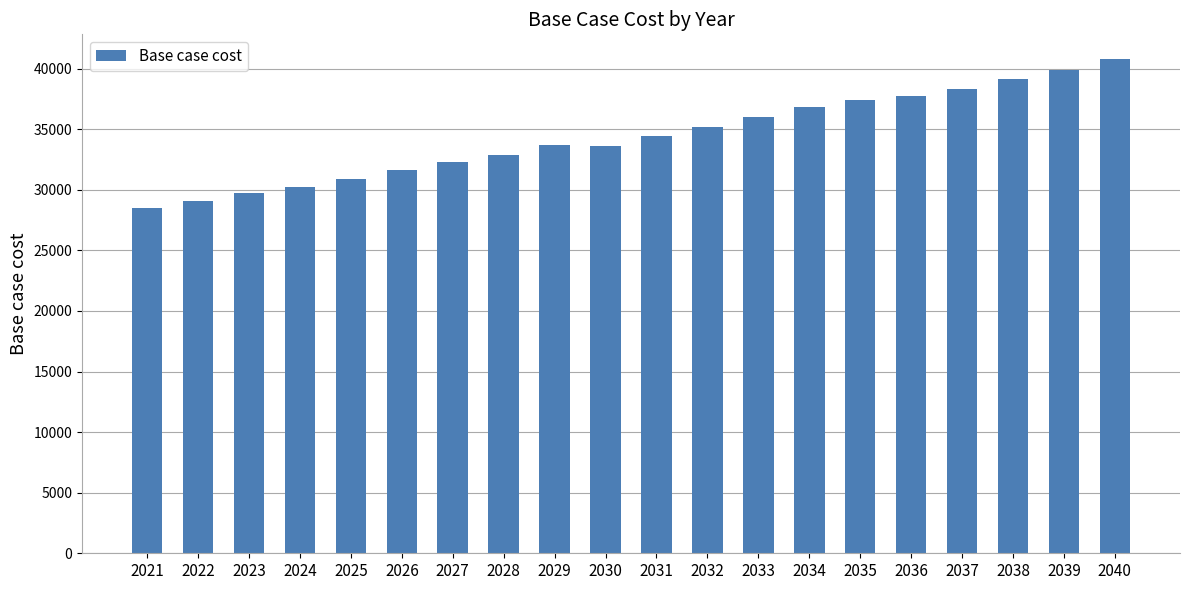

Which category has the highest value across all series?

2040